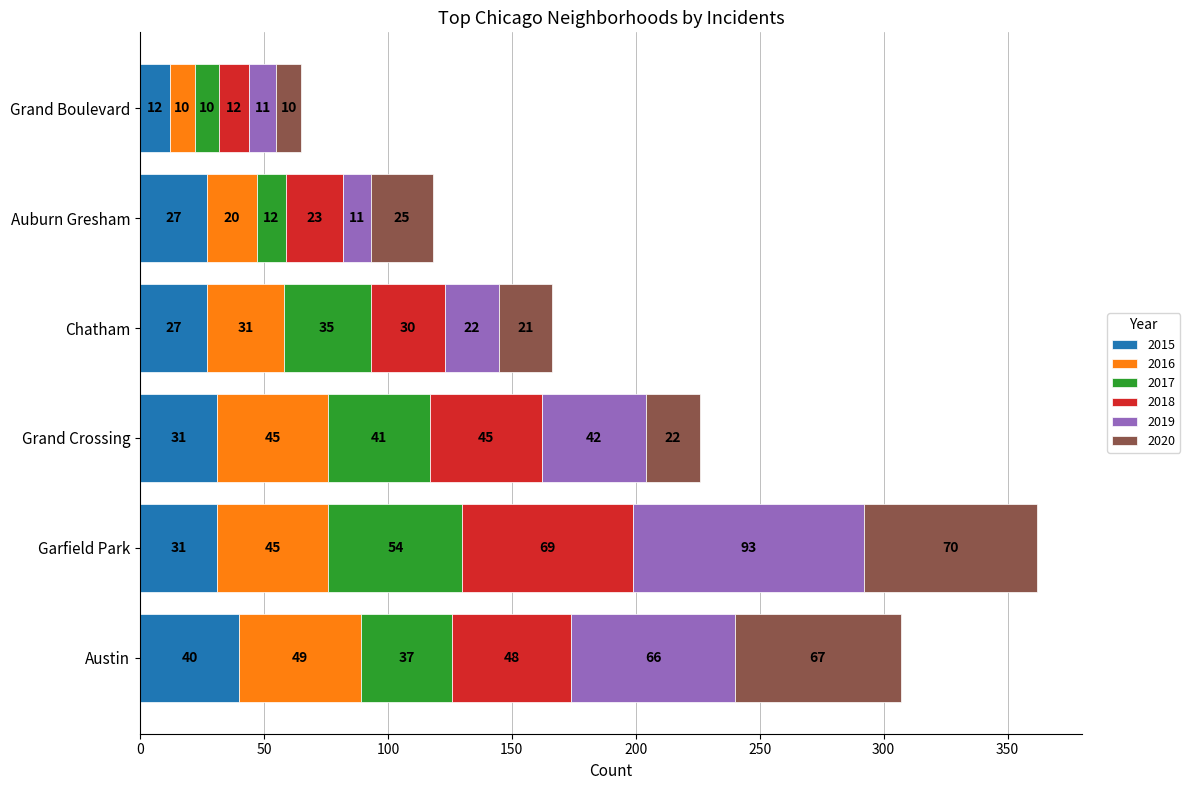

The value of 2015 at Auburn Gresham is 27. True or false?

True